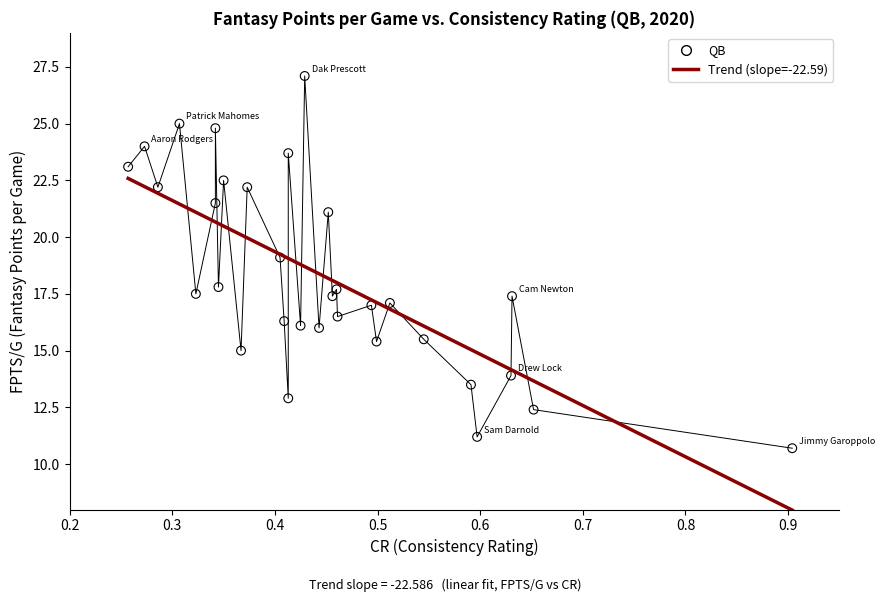

What is the range of X values (max minus min)?

0.6